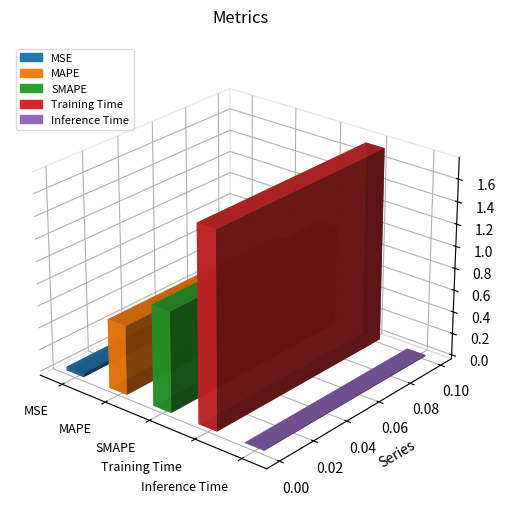

What is the value of the 2nd bar from the left?

0.6